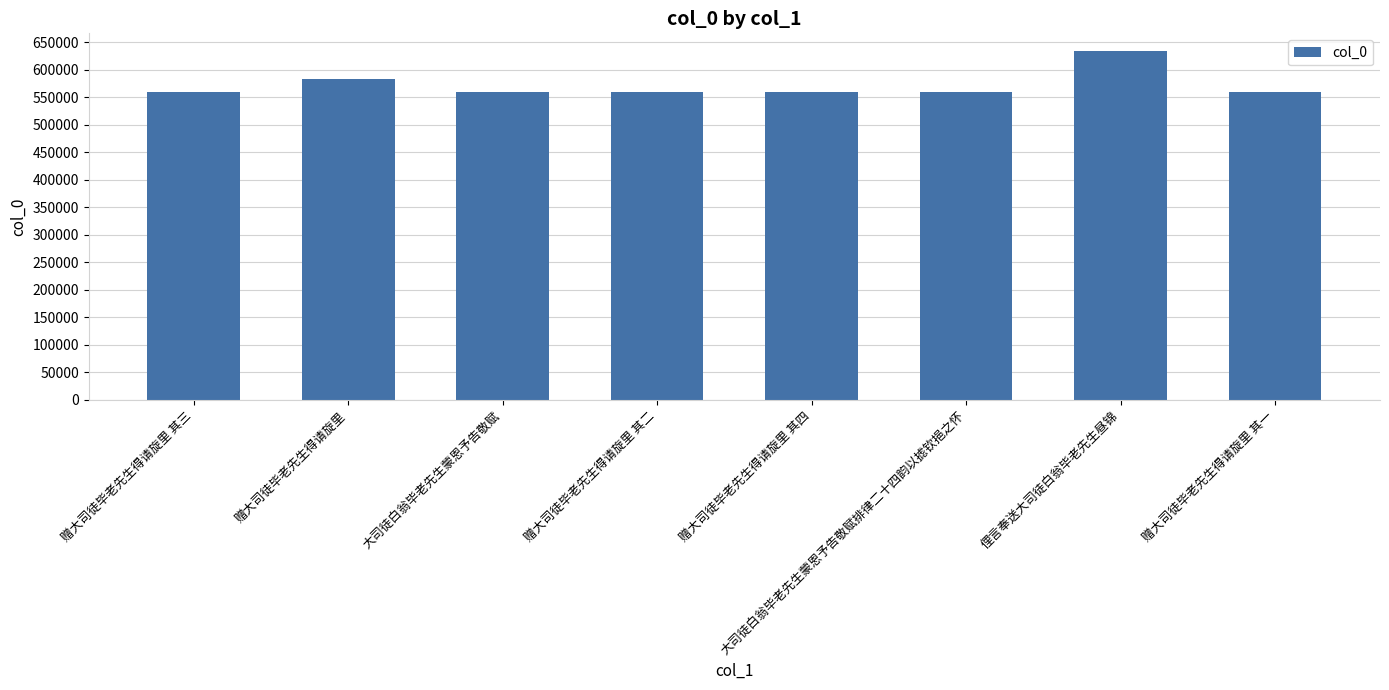

What is the sum of the values at 赠大司徒毕老先生得请旋里 其四 and 赠大司徒毕老先生得请旋里?

1141953.0